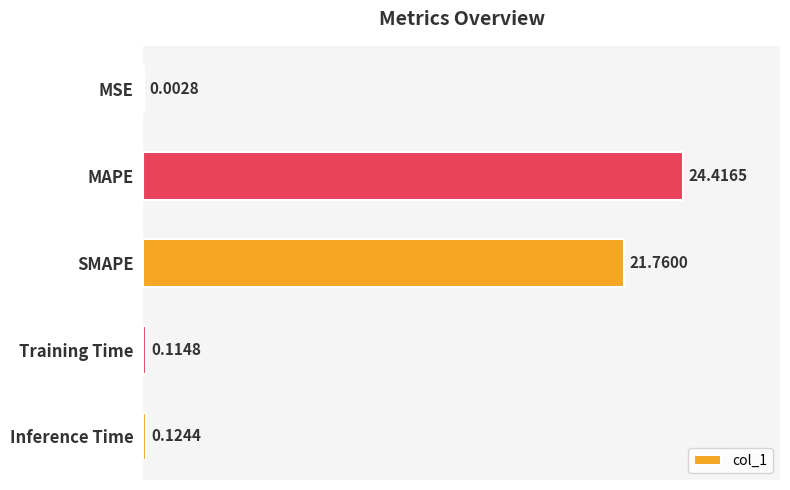

What is the sum of the values at MSE and MAPE?

24.4